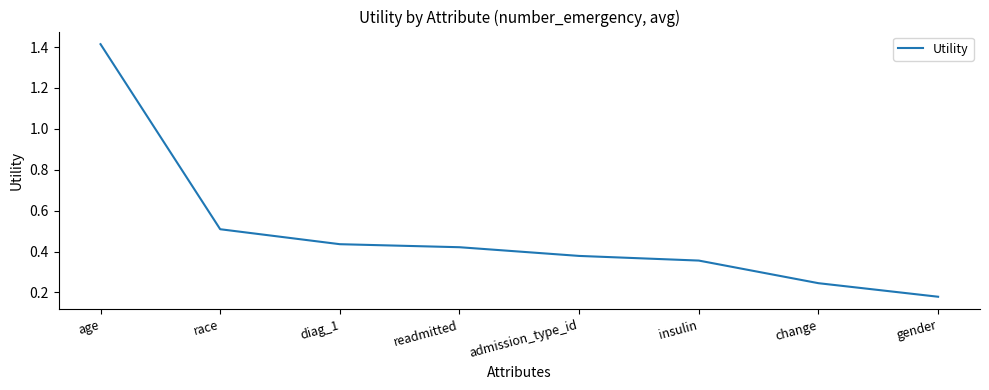

List the labels in order of value, smallest first.

gender, change, insulin, admission_type_id, readmitted, diag_1, race, age